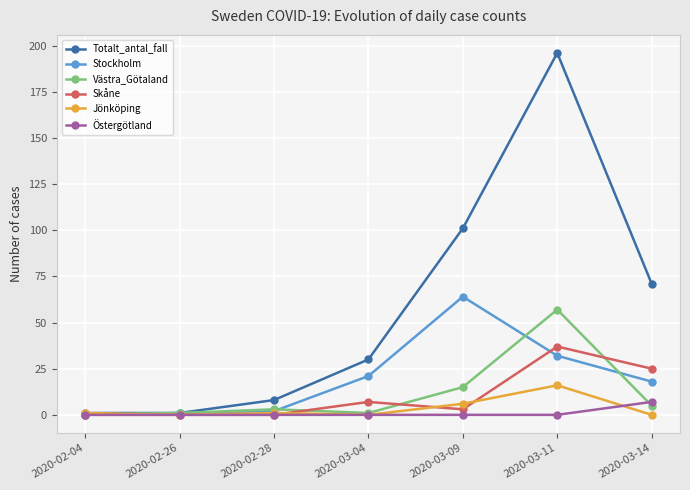

How many interior local peaks does the Västra_Götaland series have?

2